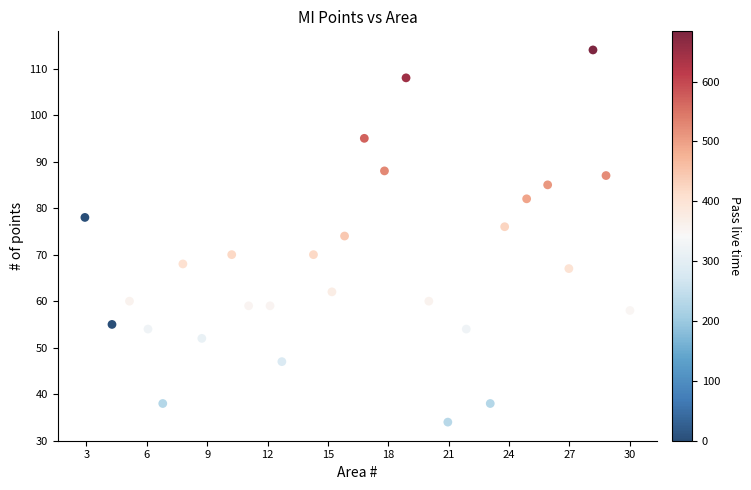

What is the range of Y values (max minus min)?

80